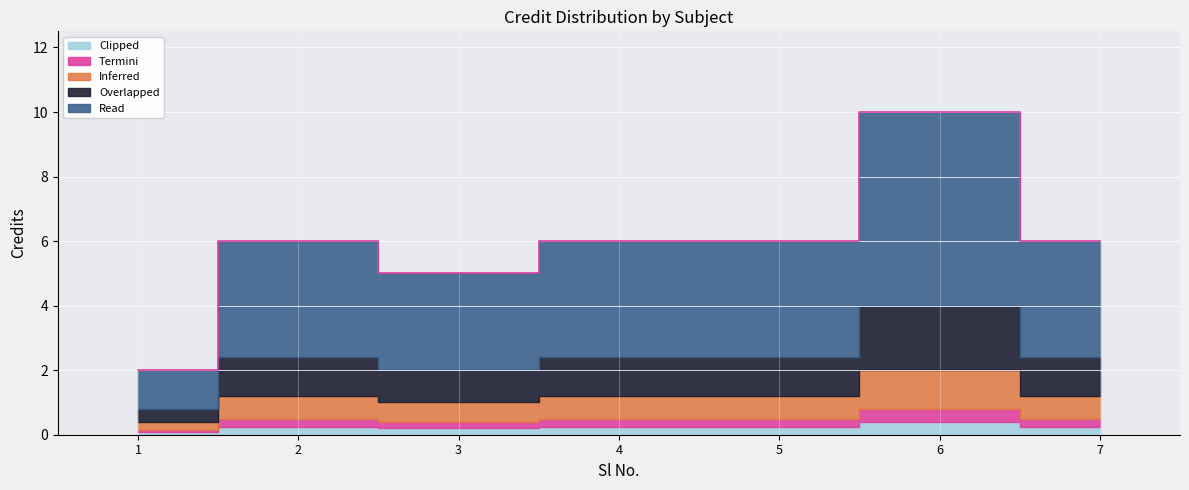

Reading left to right, extract all data points from this chart.

2	6	5	6	6	10	6